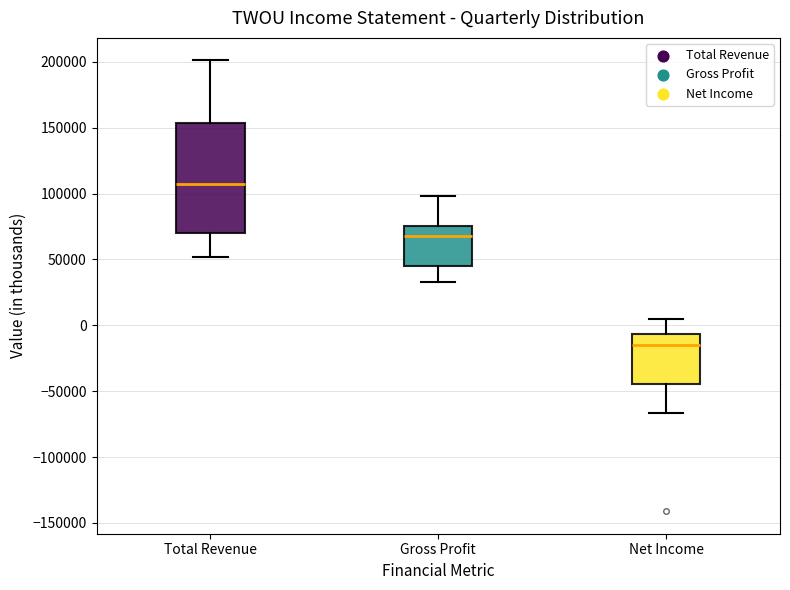

Reading left to right, transcribe this box plot: for each box, give where its median line is, the range the box spans, and where its two whiskers end, as read against the y-axis. The values are not printed on the chart, so give them approximately, as read against the axis.

Total Revenue: median 105000, box 70000 to 155000, whiskers 50000 to 200000
Gross Profit: median 70000, box 45000 to 75000, whiskers 35000 to 100000
Net Income: median -15000, box -45000 to -5000, whiskers -65000 to 5000